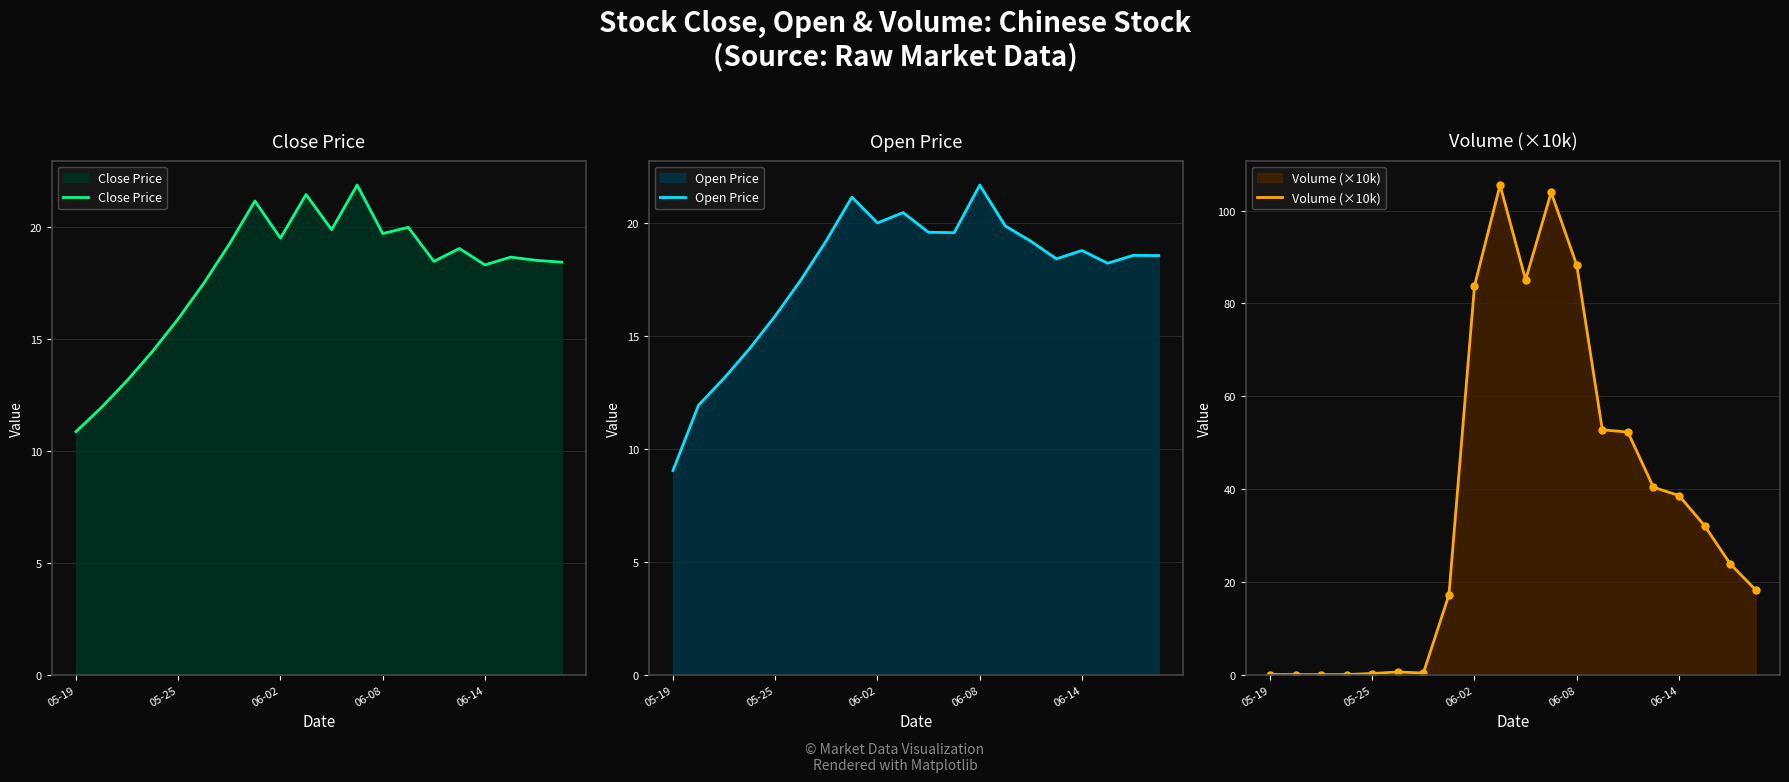

At which label does Close Price first exceed 18?

6